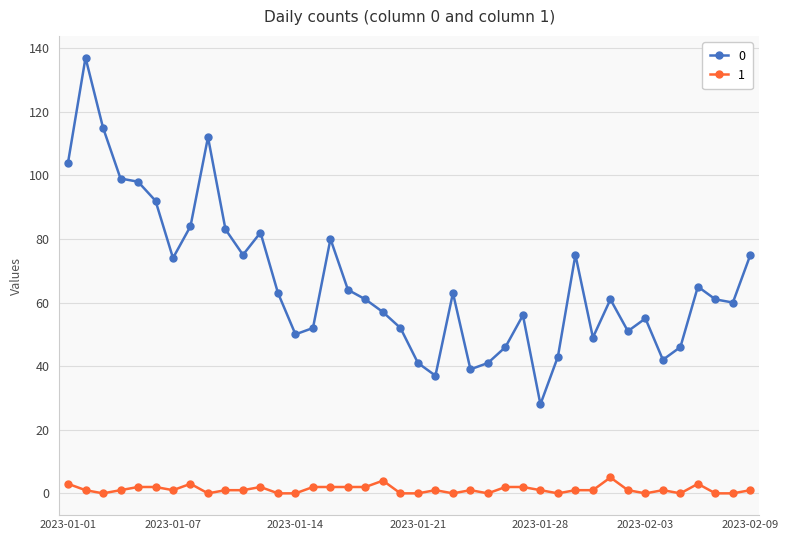

What is the difference between the maximum and second lowest values in the 0 series?

100